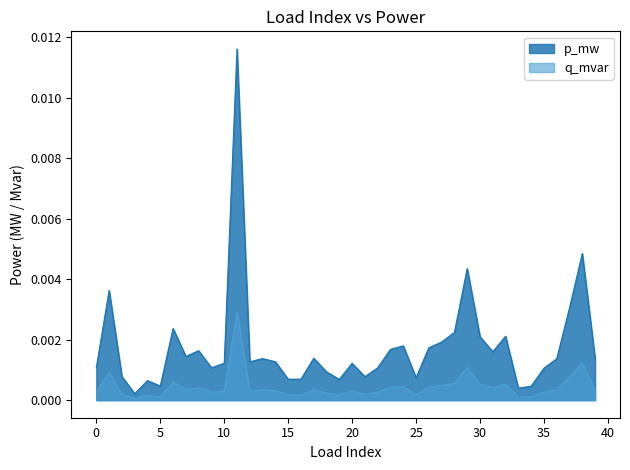

Which series has the largest total across all categories?

p_mw